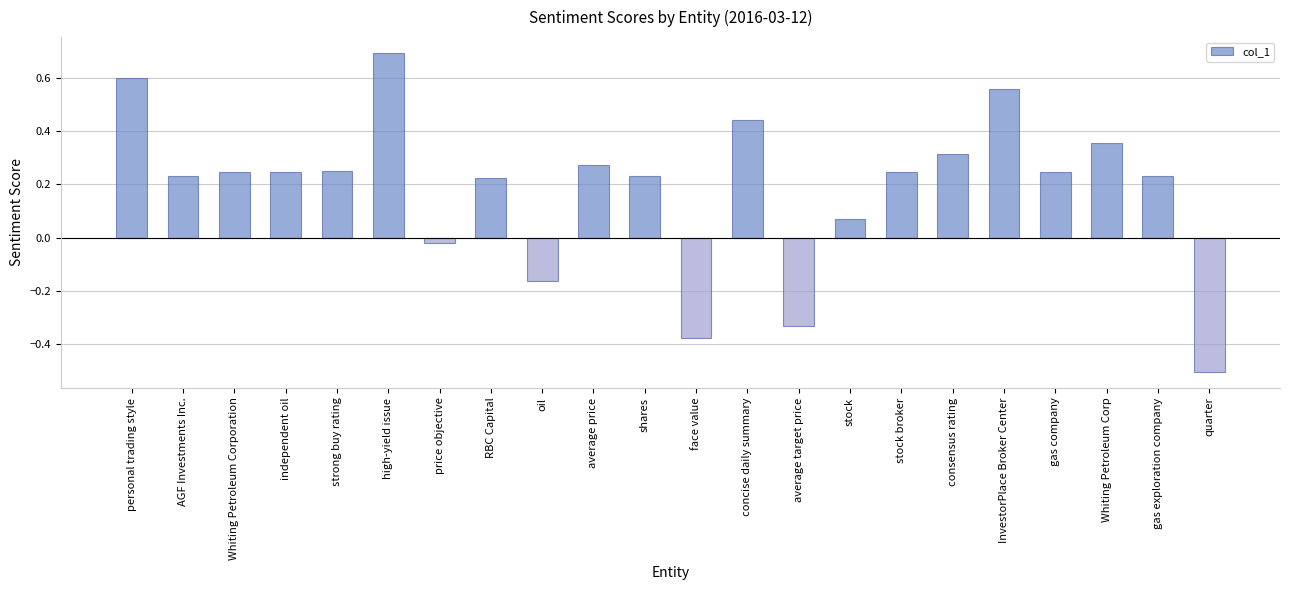

How many bars are there in total?

22